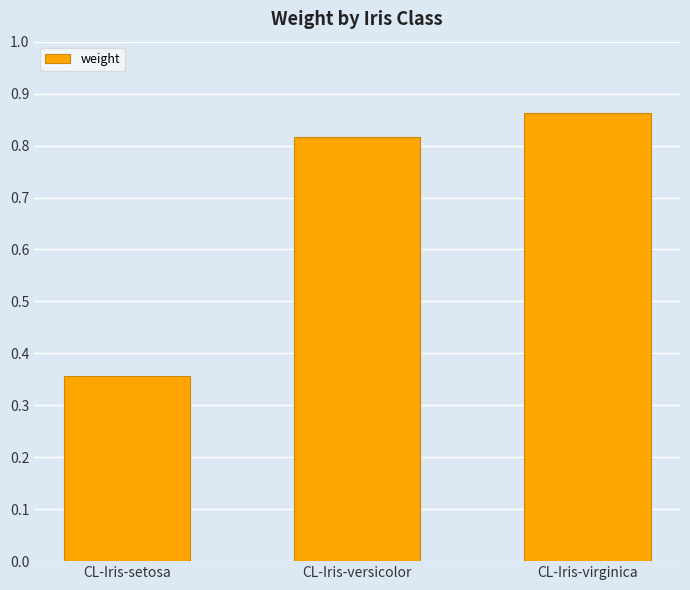

Between CL-Iris-setosa and CL-Iris-versicolor, which is larger?

CL-Iris-versicolor